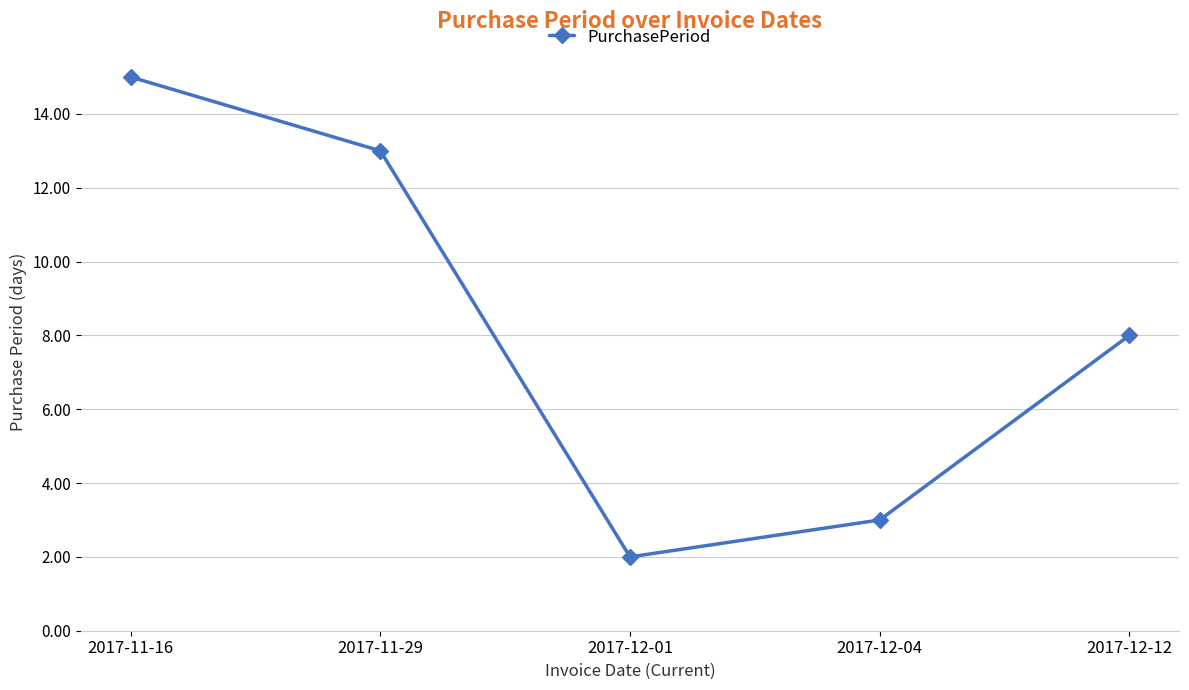

Where is the data nearest to the value 8?

2017-12-12